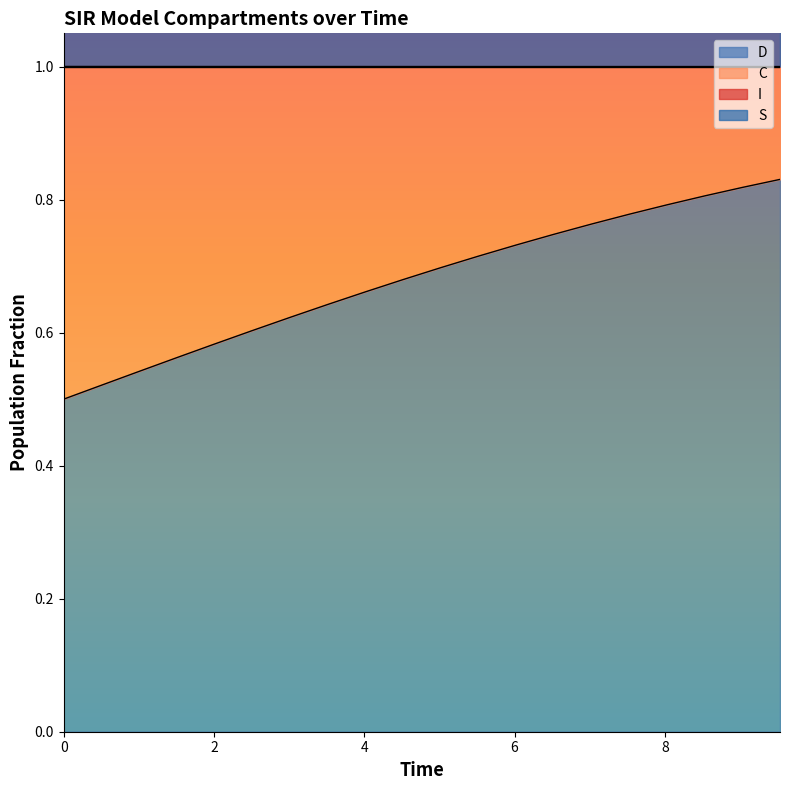

What is the difference between the maximum and minimum values in the I series?

0.3